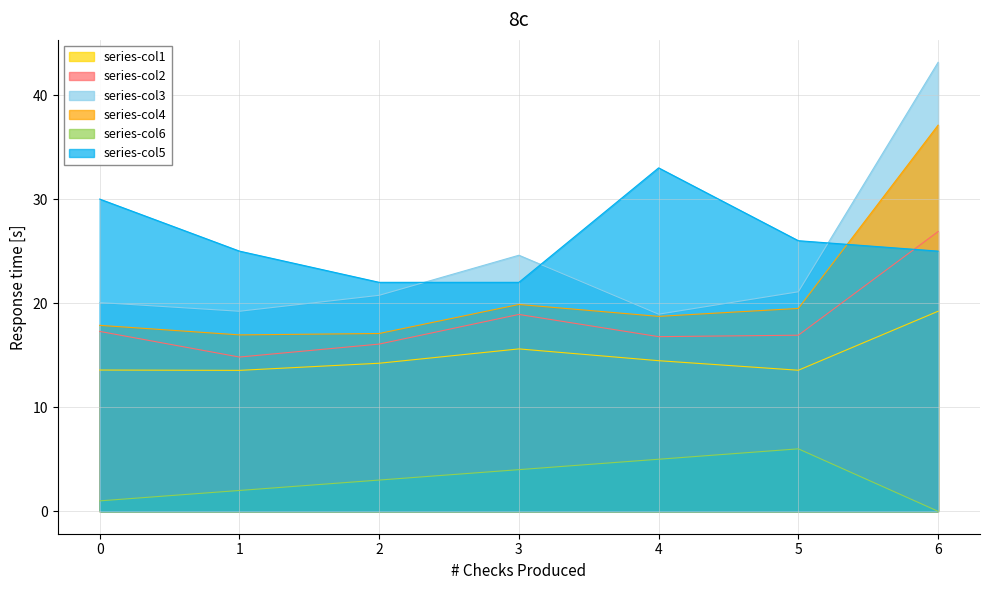

What is the difference between the maximum and minimum values in the col_5 series?

11.0